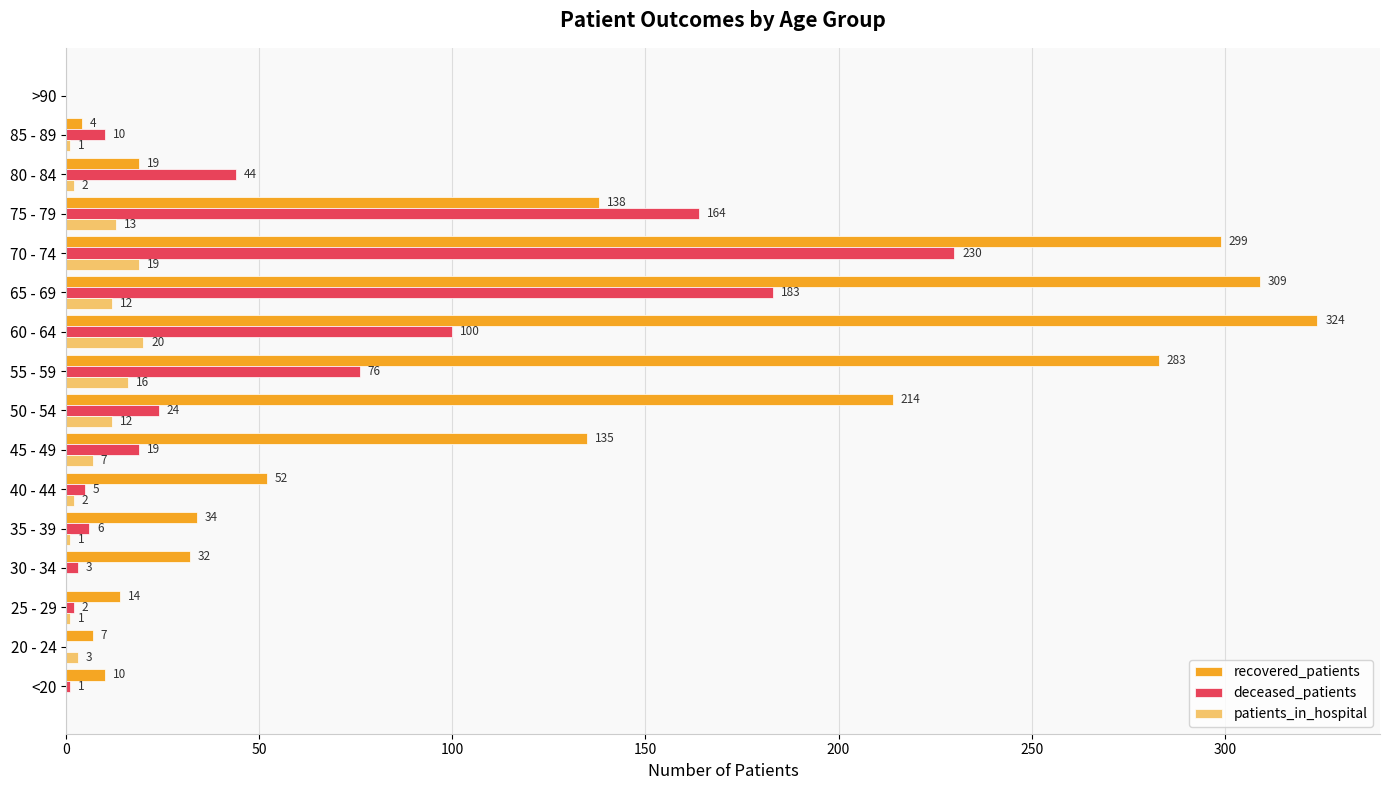

What is the maximum value shown in the chart?

324